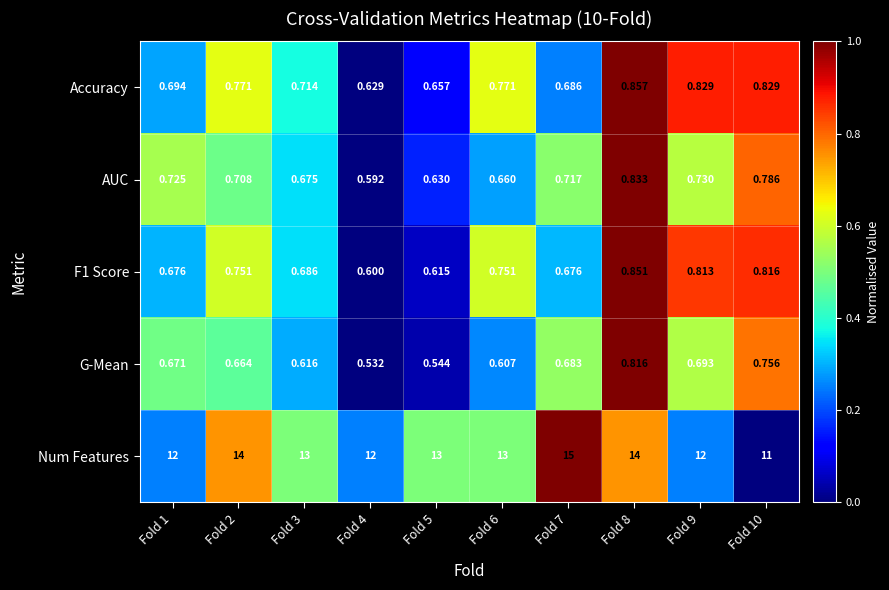

At which category is the sum across all series the highest?

Fold 7